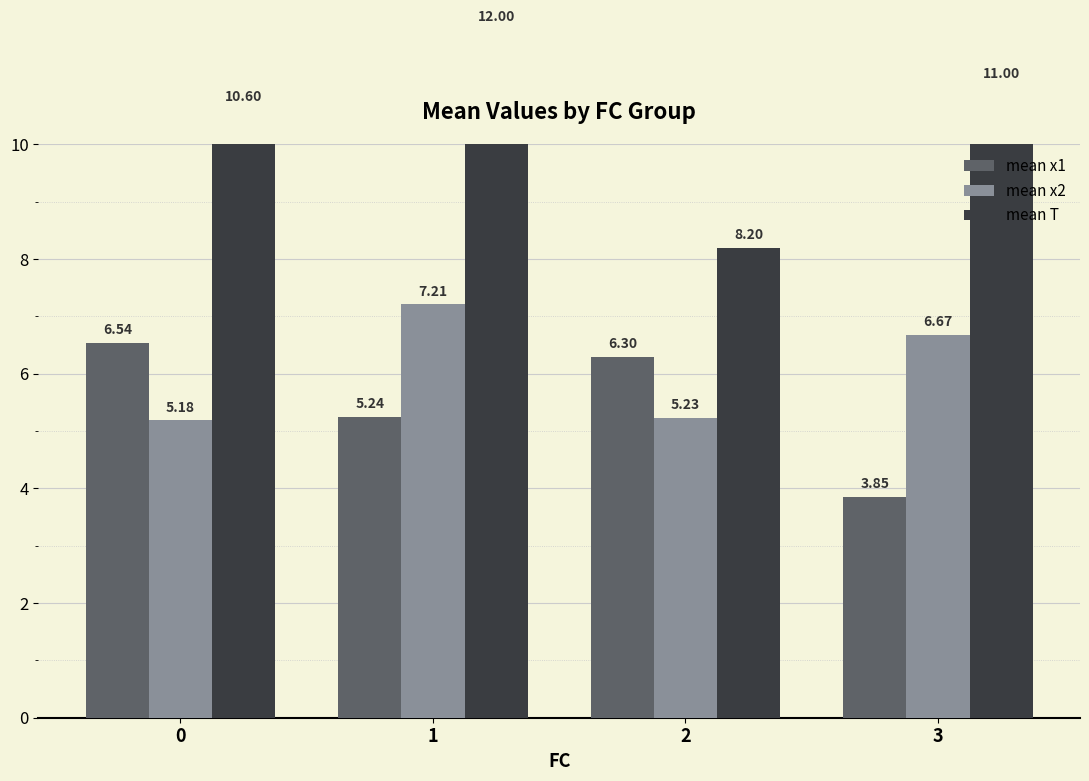

List the series in order of their peak value, highest first.

mean T, mean x2, mean x1